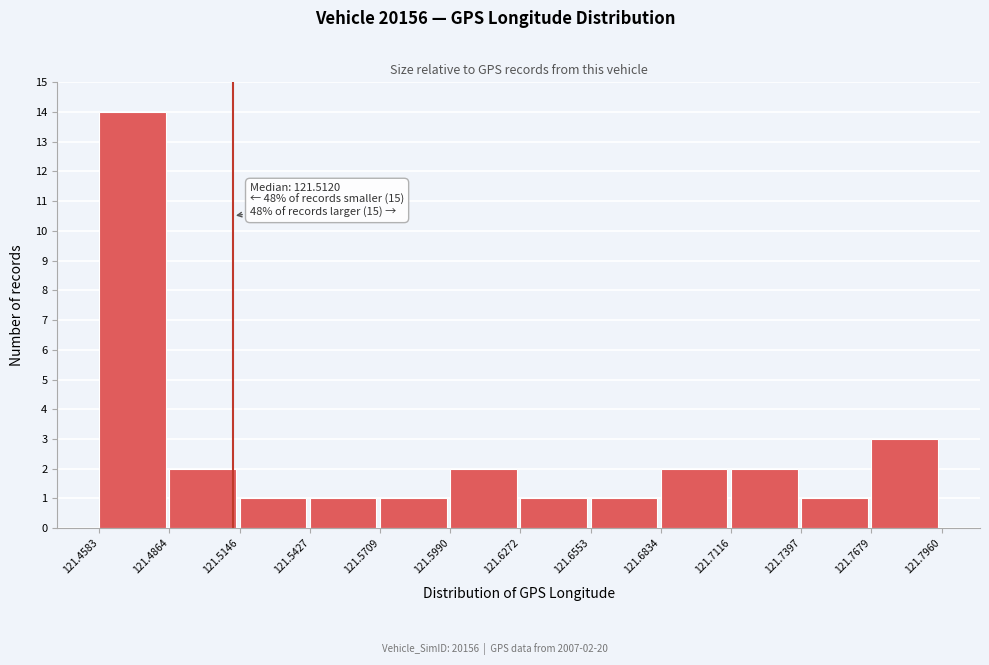

Which range on the x-axis has the tallest bar?

121.4583 to 121.4864